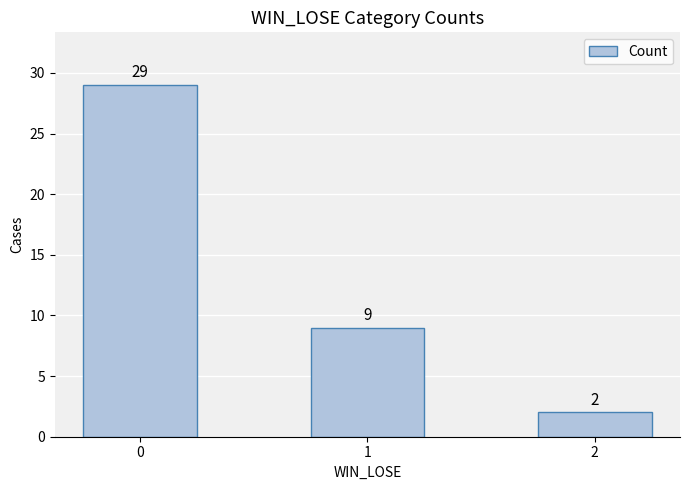

List the labels in order of value, smallest first.

2, 1, 0